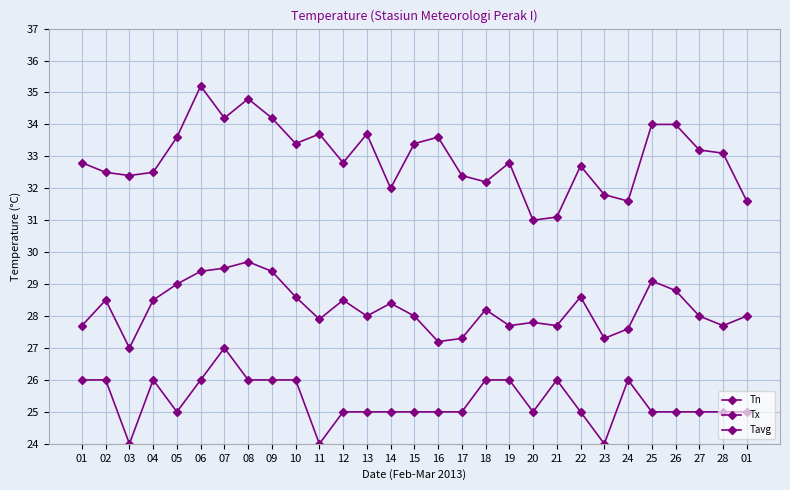

True or false: Tx has a value of 17.5 at 01.

False